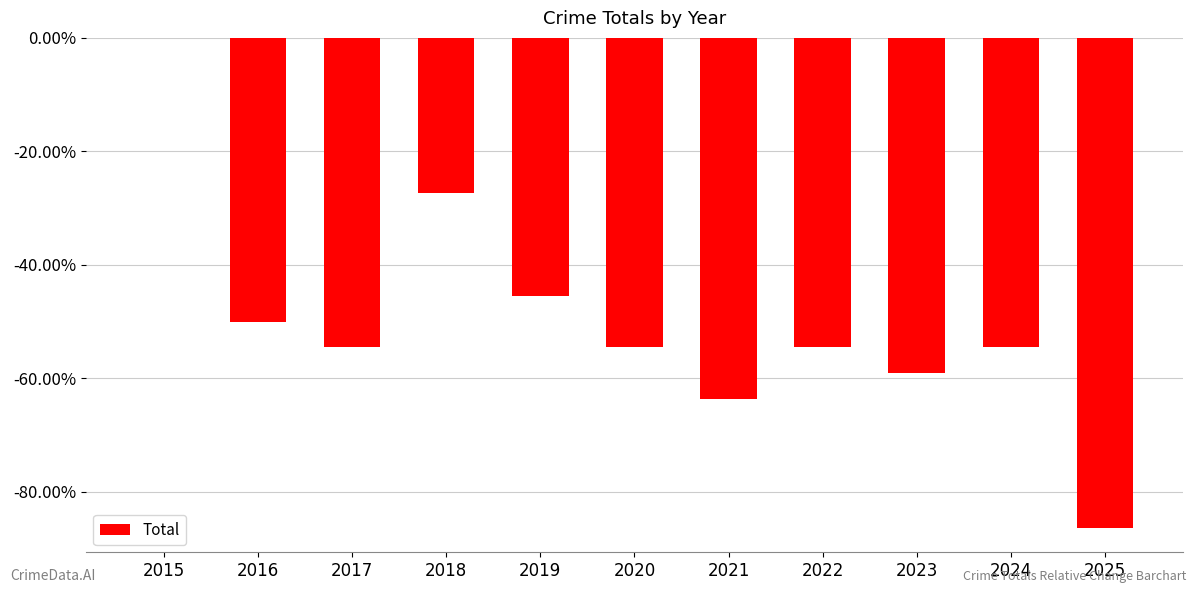

Rank the categories by value from lowest to highest.

2025, 2021, 2023, 2017, 2020, 2022, 2024, 2016, 2019, 2018, 2015